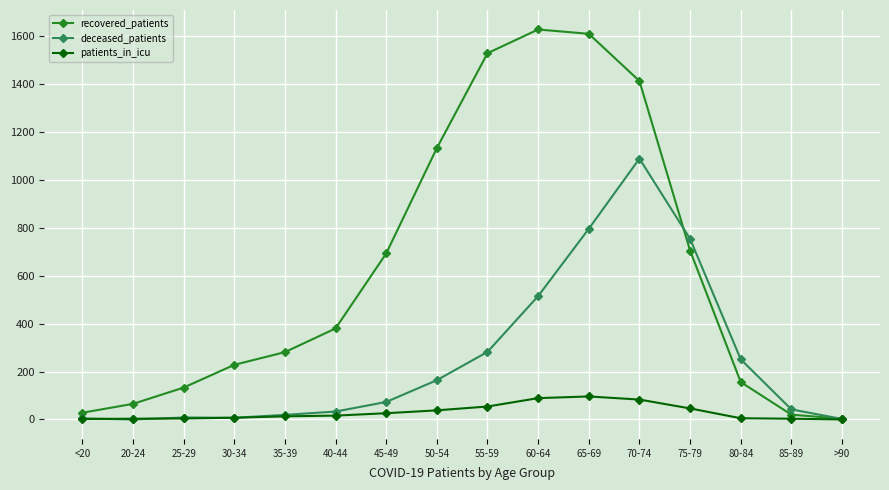

Where is the first local maximum for recovered_patients?

60-64